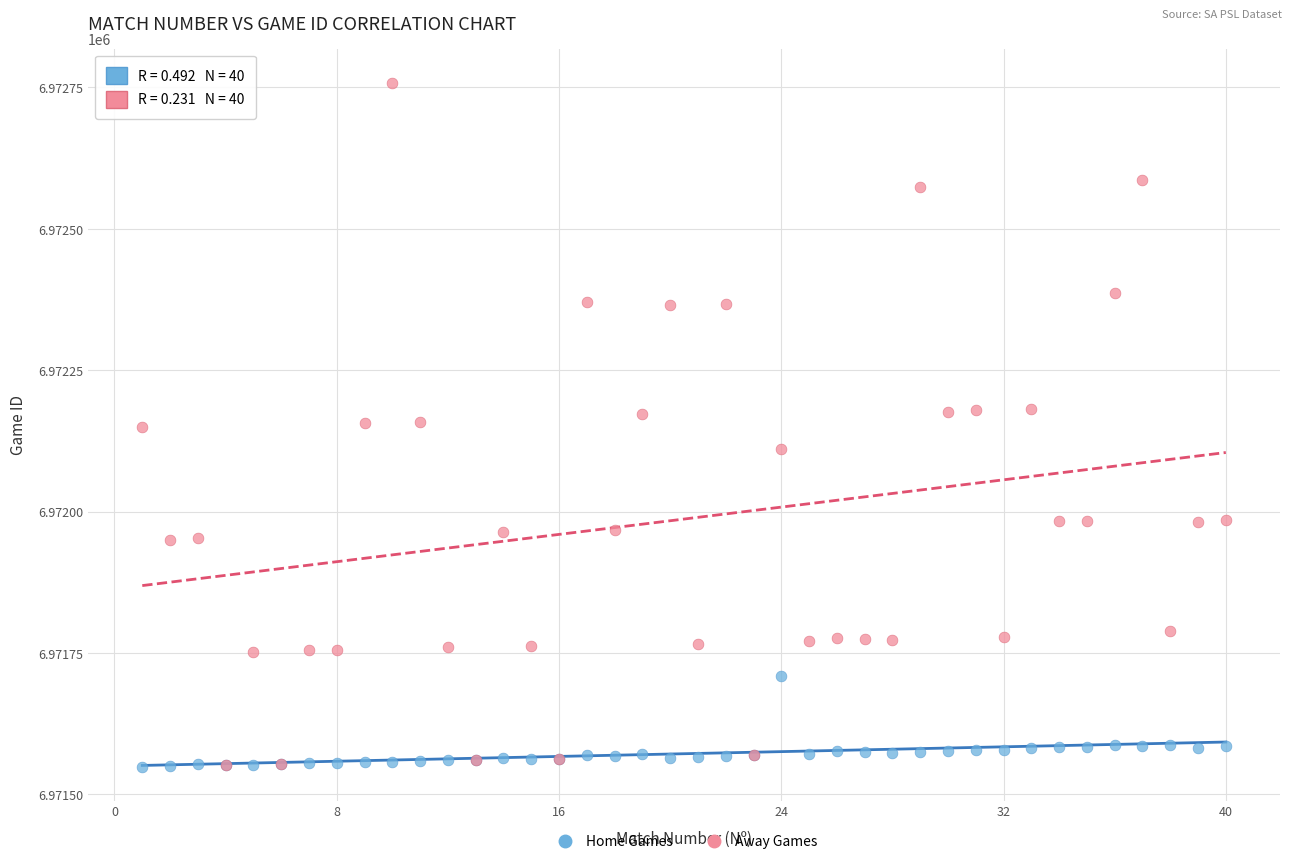

What are all the series names shown in the legend?

Home Games, Away Games